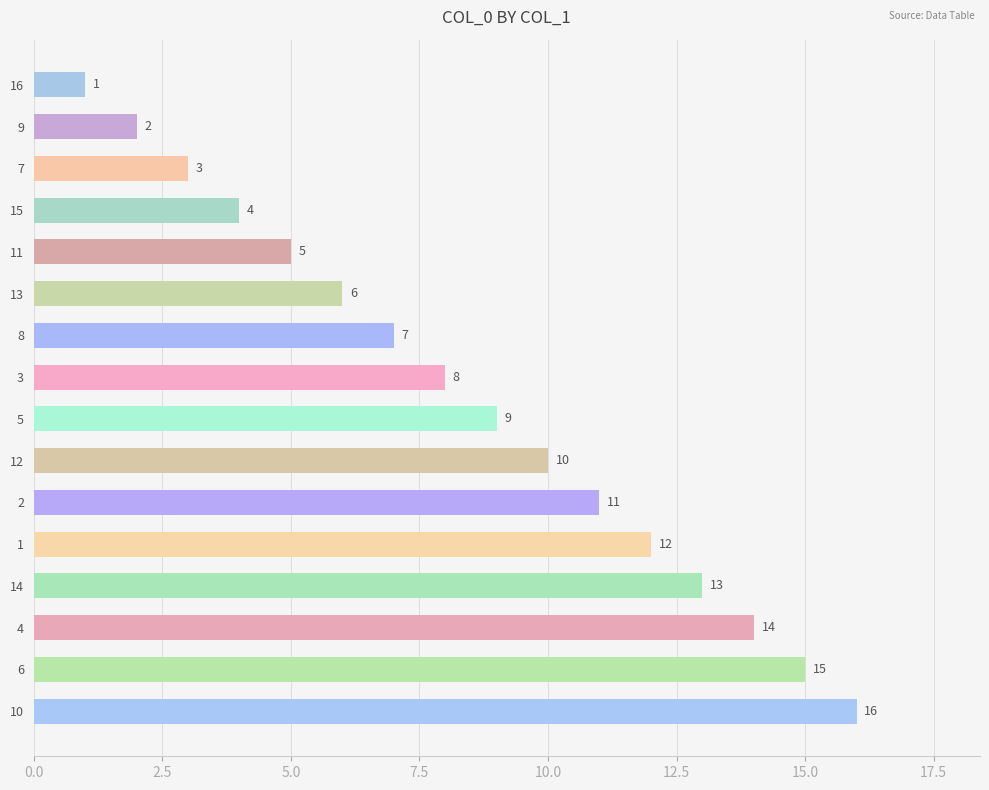

What position from the top is 3?

8